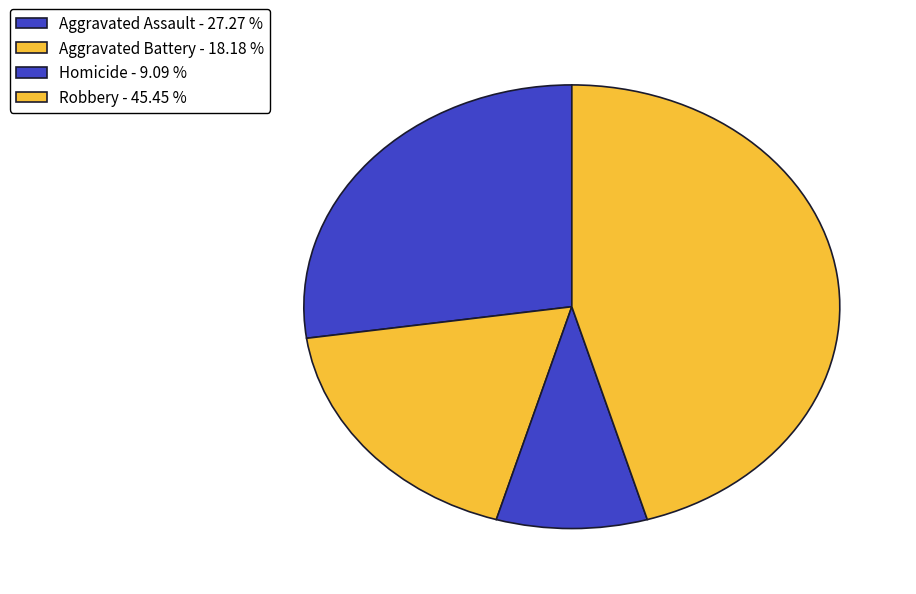

Does any single category account for the majority?

No